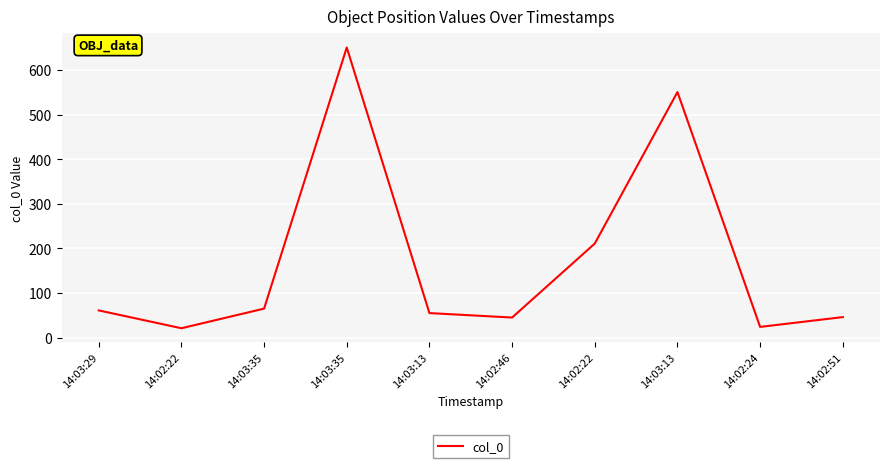

Does the chart have visible grid lines?

Yes